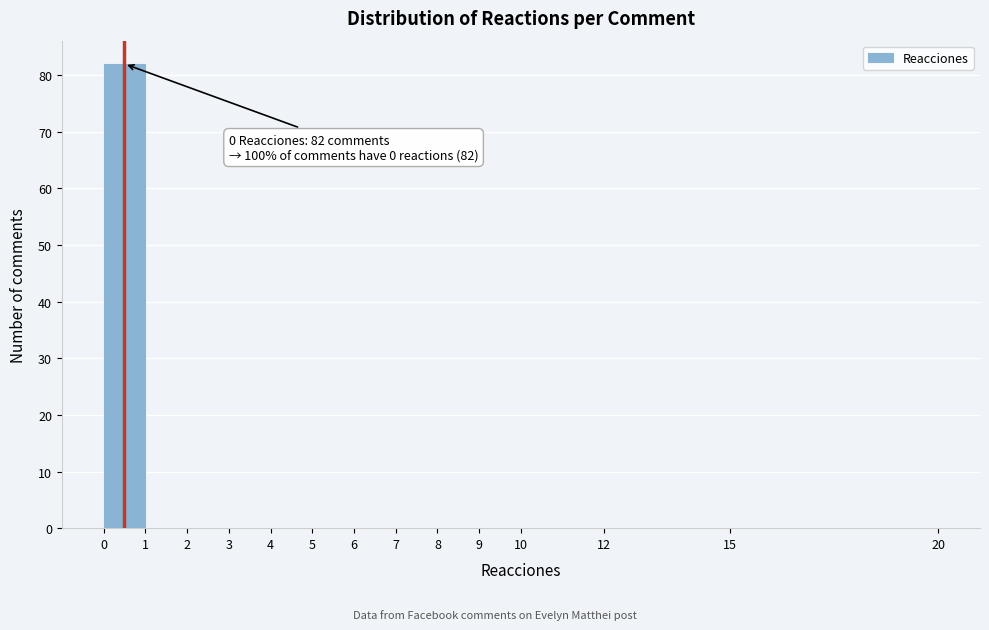

Which range on the x-axis has the tallest bar?

0 to 1